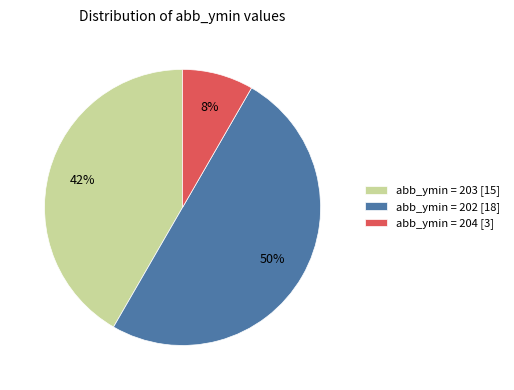

How many slices are in this pie chart?

3